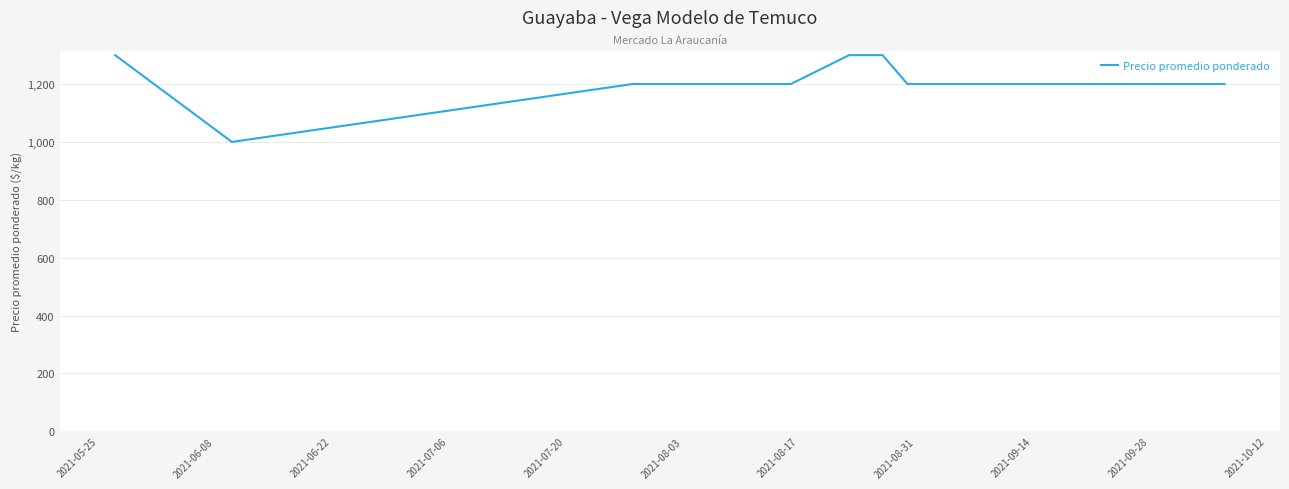

What is the difference between the maximum and minimum values?

300